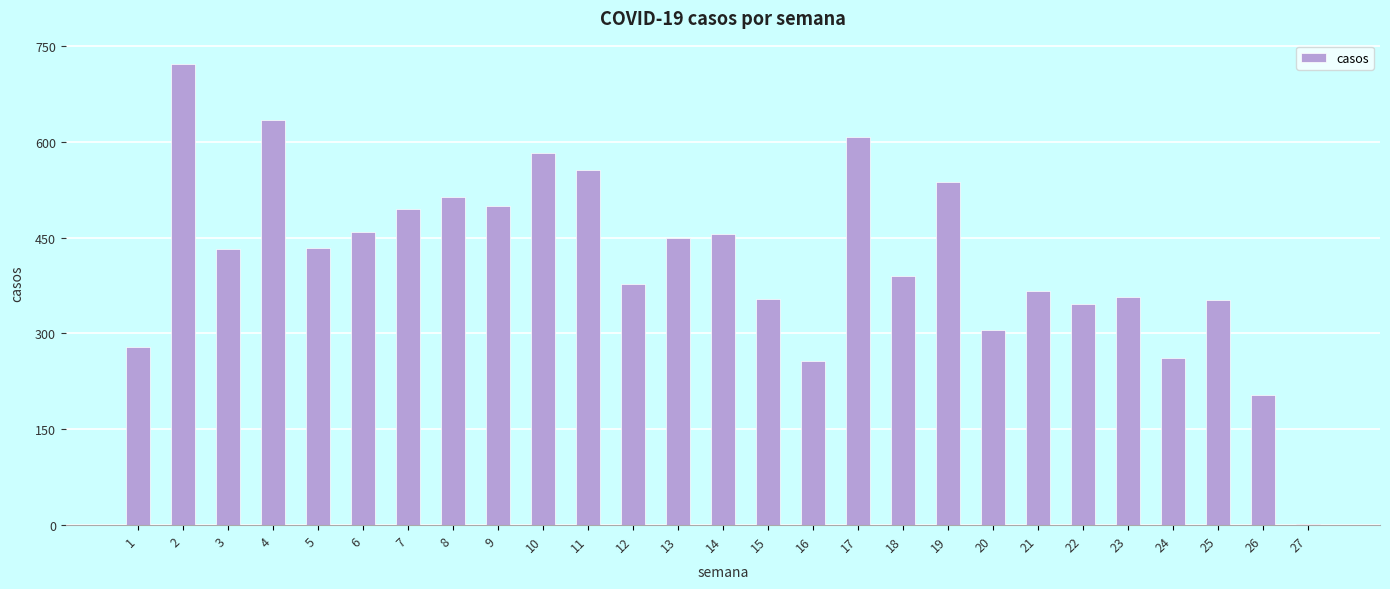

What is the change in value from 6 to 21?

-91